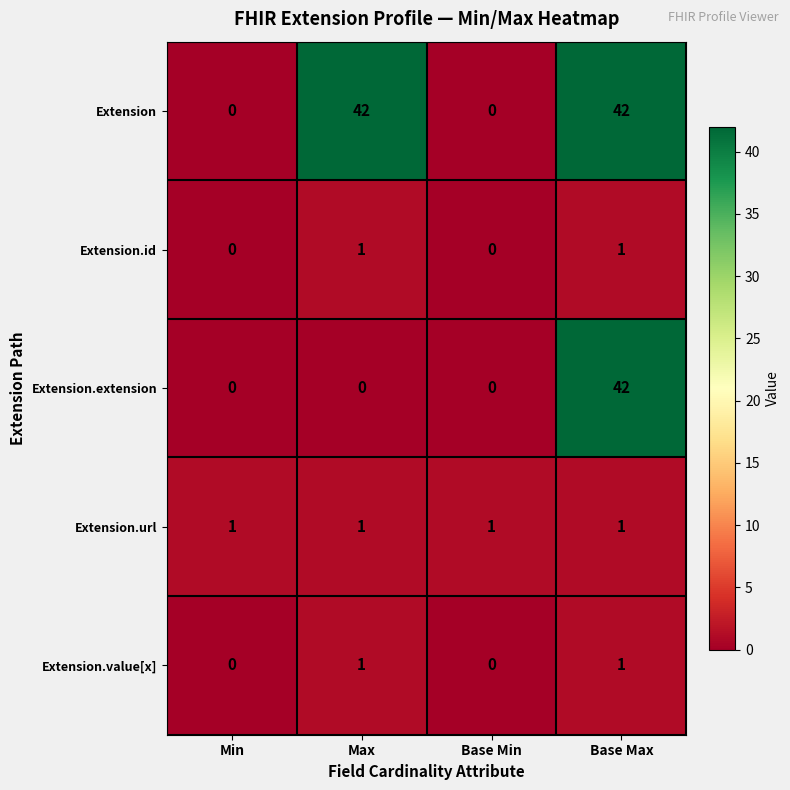

What is the spread (max minus min) of values at Base Min?

1